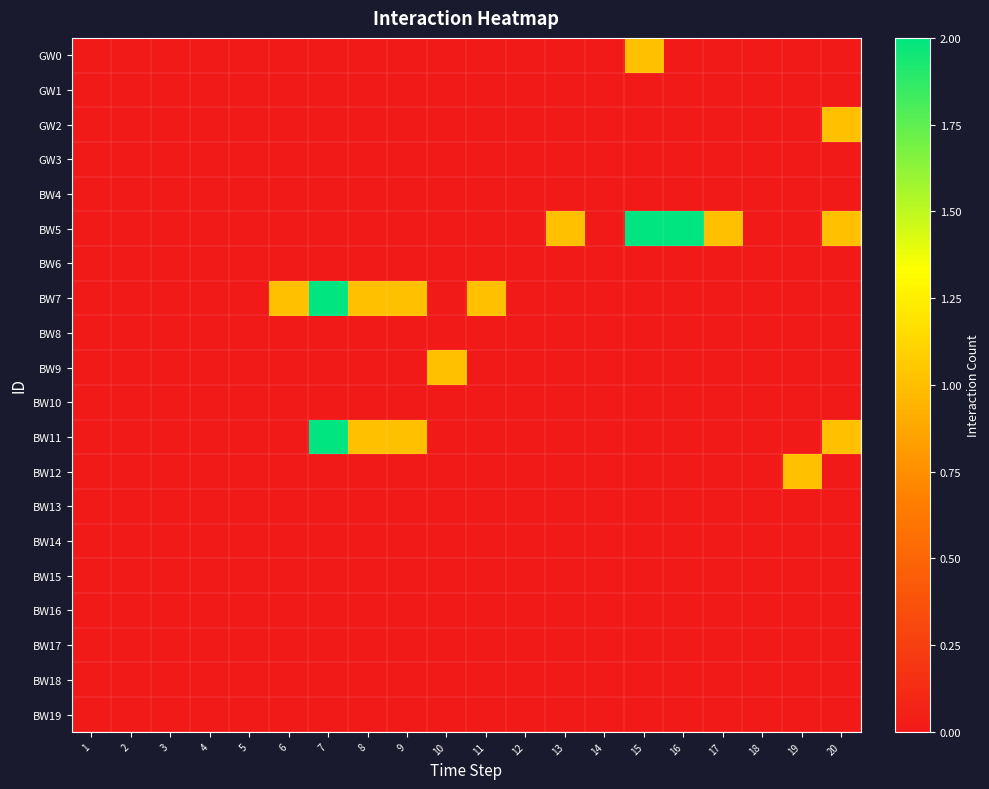

Rank the series by their maximum value, from highest to lowest.

BW5, BW7, BW11, GW0, GW2, BW9, BW12, GW1, GW3, BW4, BW6, BW8, BW10, BW13, BW14, BW15, BW16, BW17, BW18, BW19